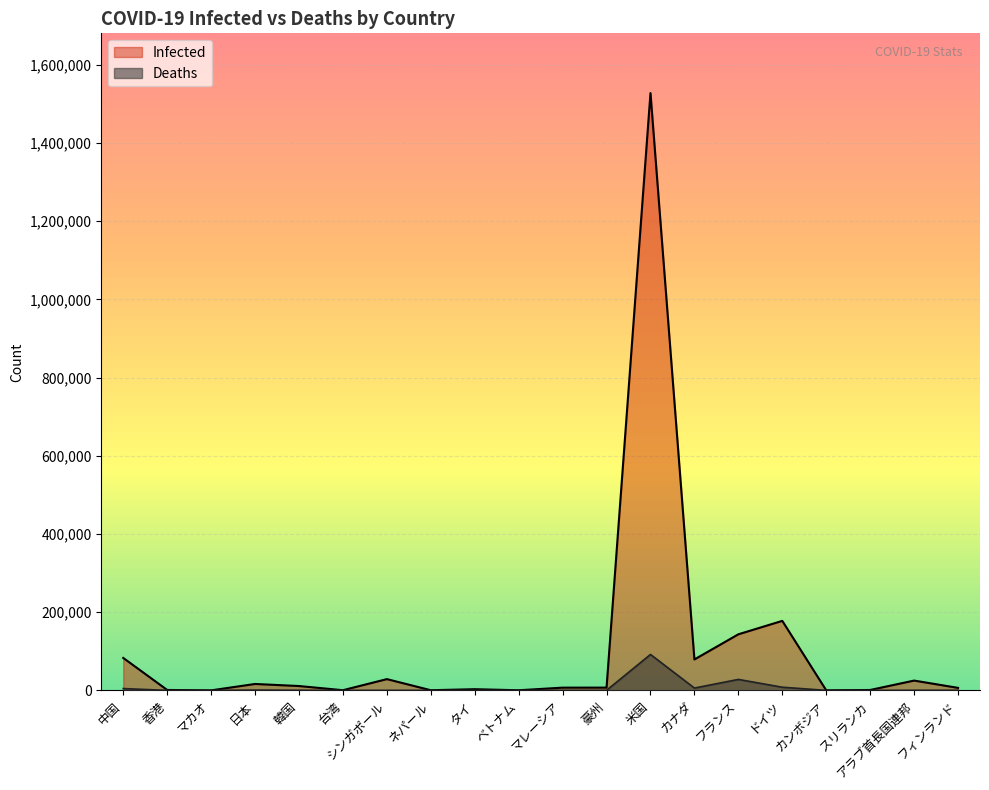

Which series has the widest spread of values?

Infected